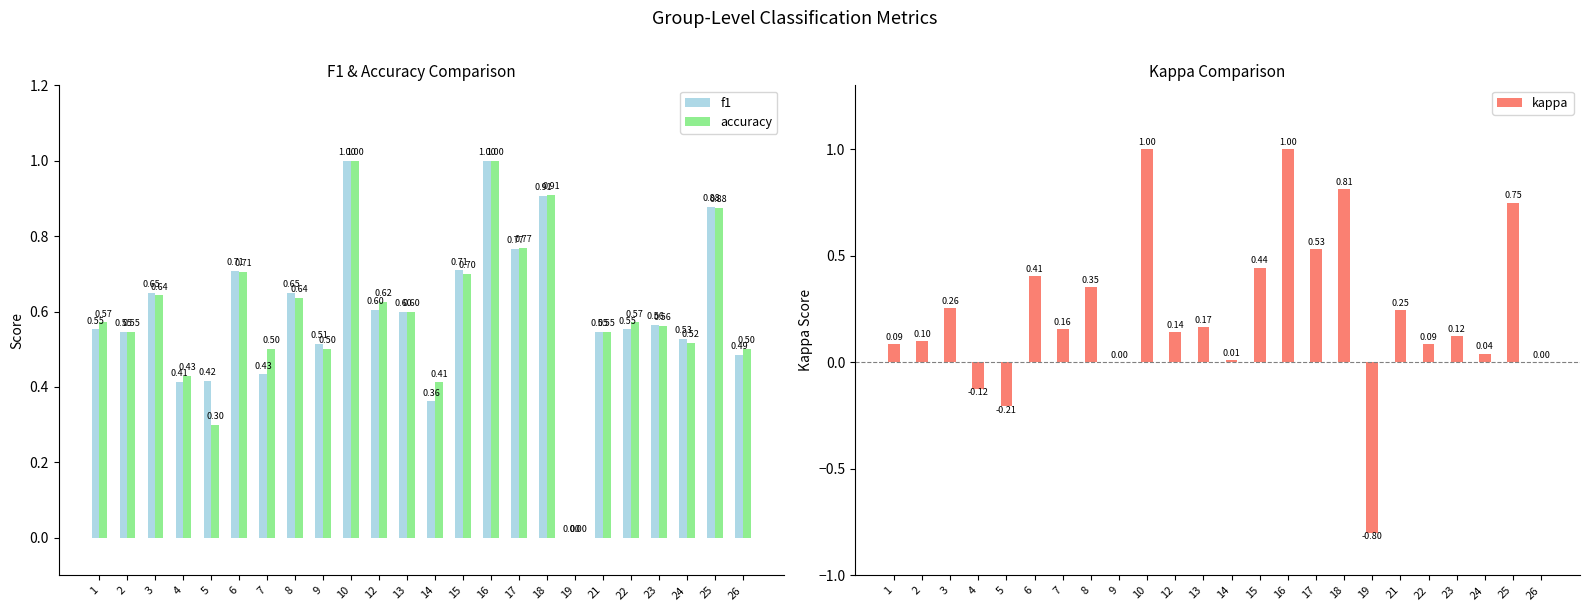

What is the average value of the accuracy series?

0.6